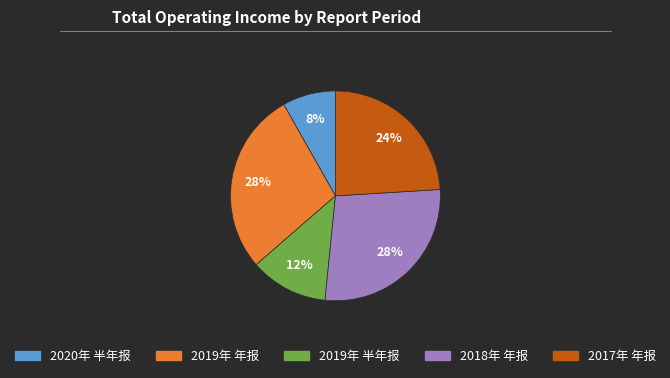

What is the ratio of the value at 2020年 半年报 to the value at 2019年 年报?

0.3